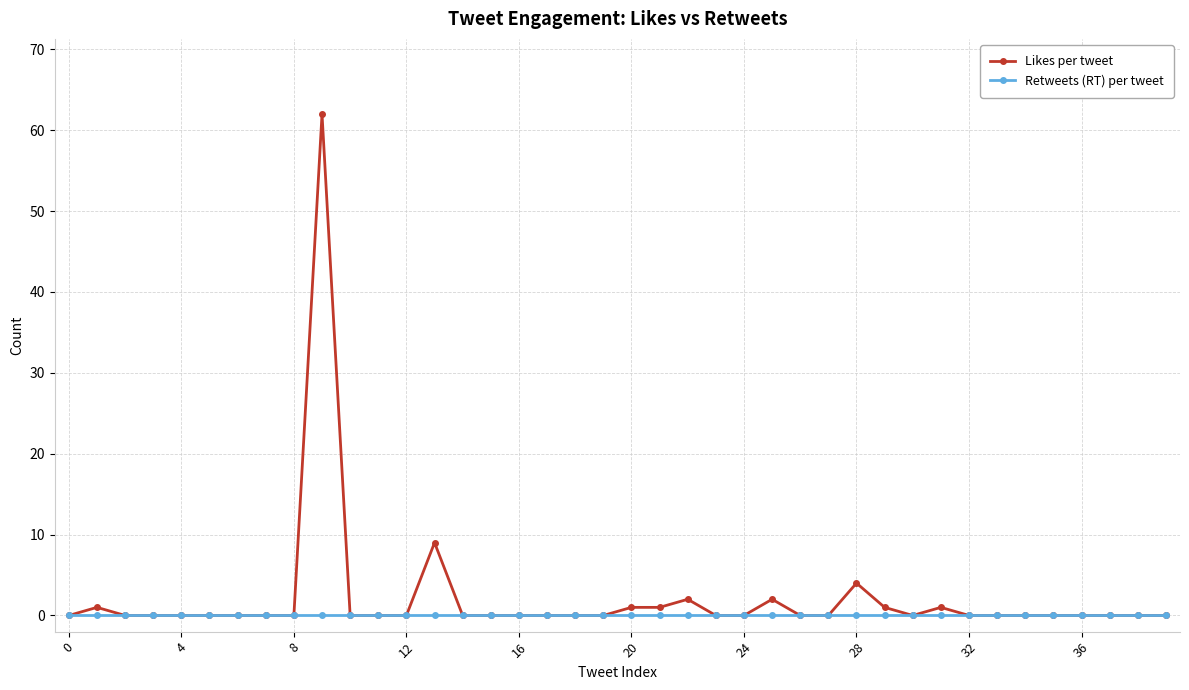

Rank the series by their maximum value, from highest to lowest.

Likes per tweet, Retweets (RT) per tweet